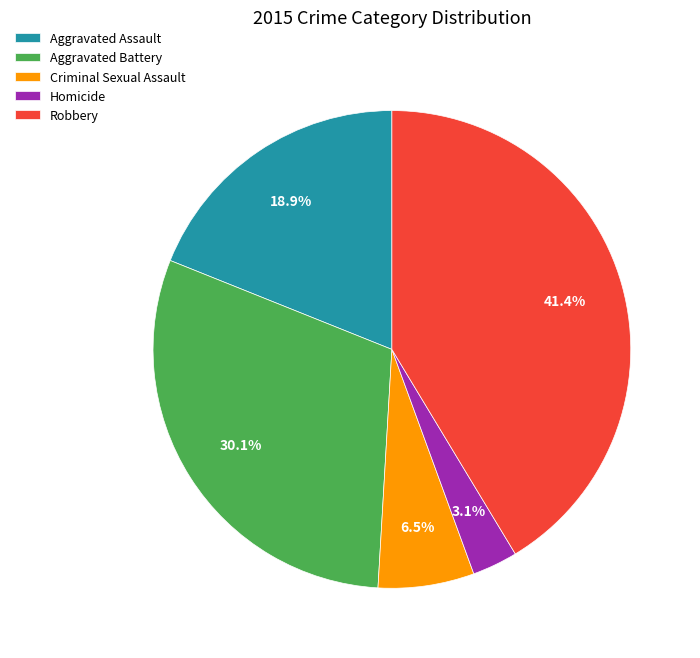

Is there a majority slice in this chart?

No